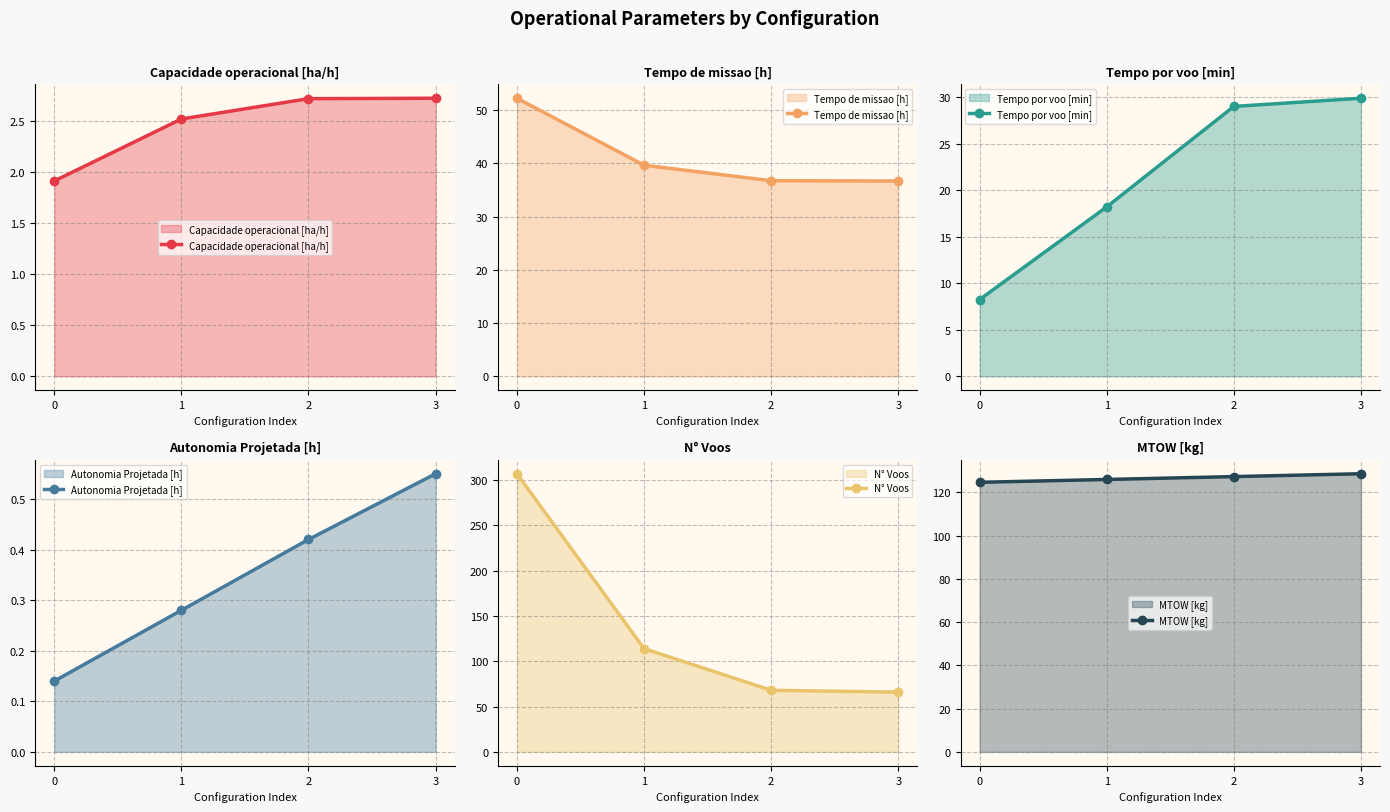

Does the chart have visible grid lines?

Yes